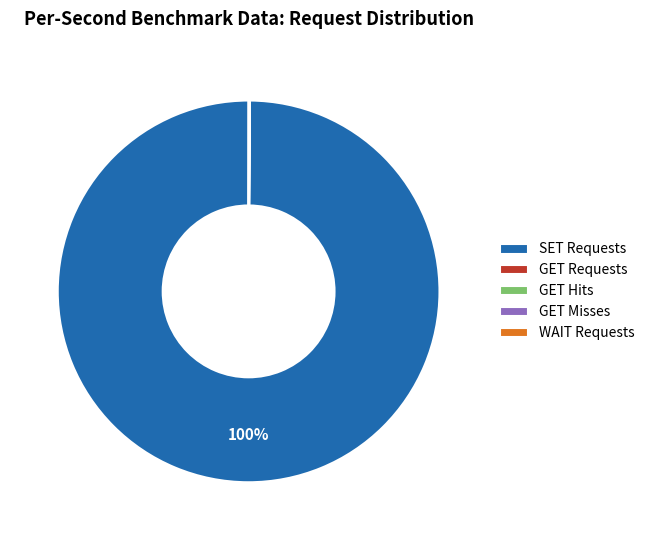

The SET Requests slice represents 100% of the pie. True or false?

True